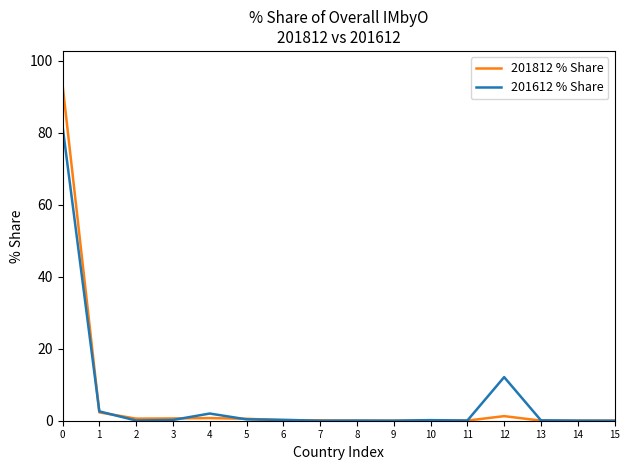

What is the average value of the 201812 % Share series?

6.2